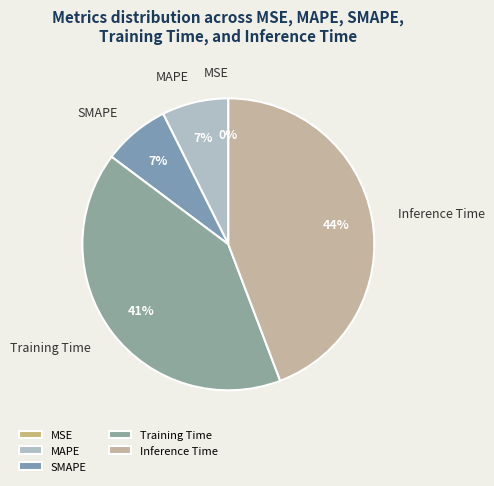

To the nearest percent, what portion does SMAPE represent?

7%